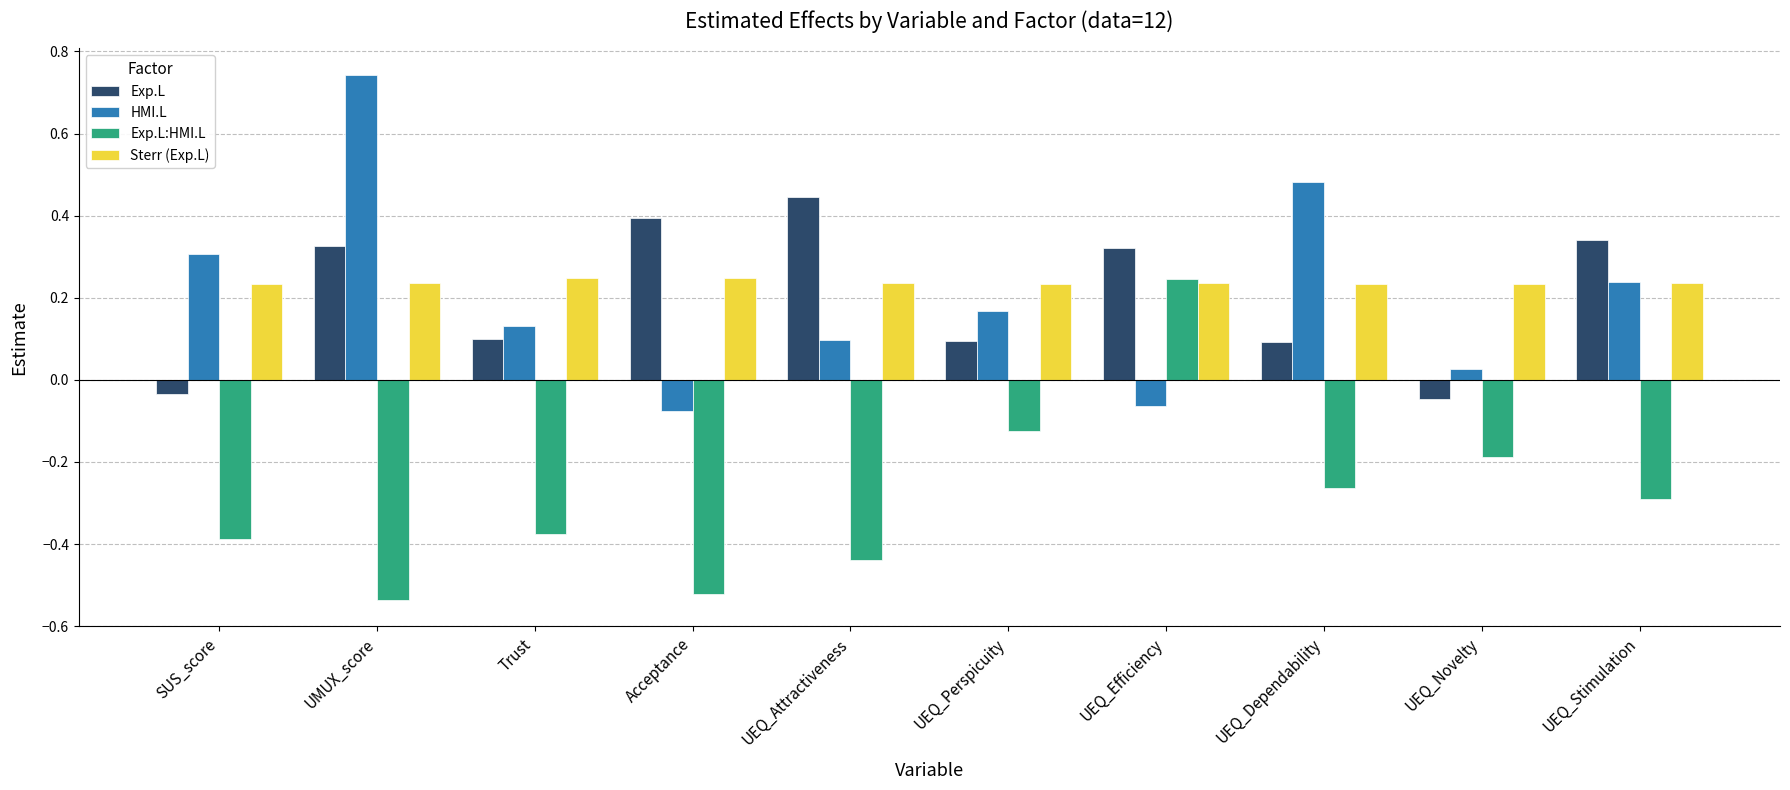

At how many categories does at least one series exceed 0?

10